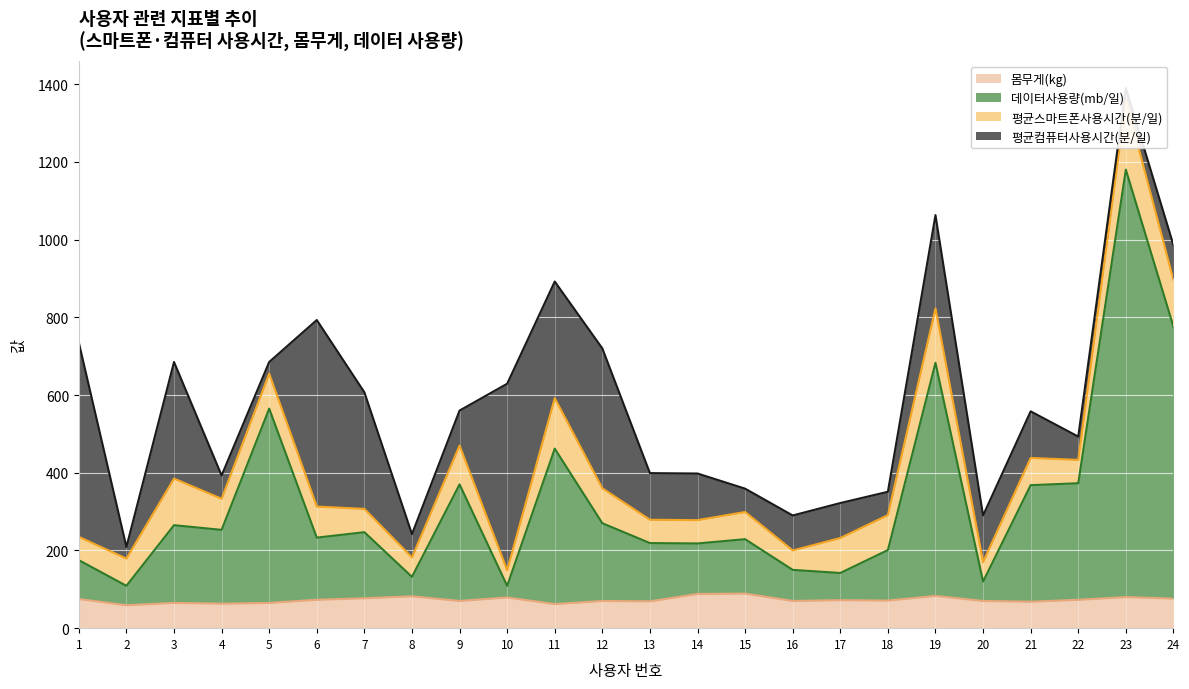

What is the minimum value for 몸무게(kg)?

59